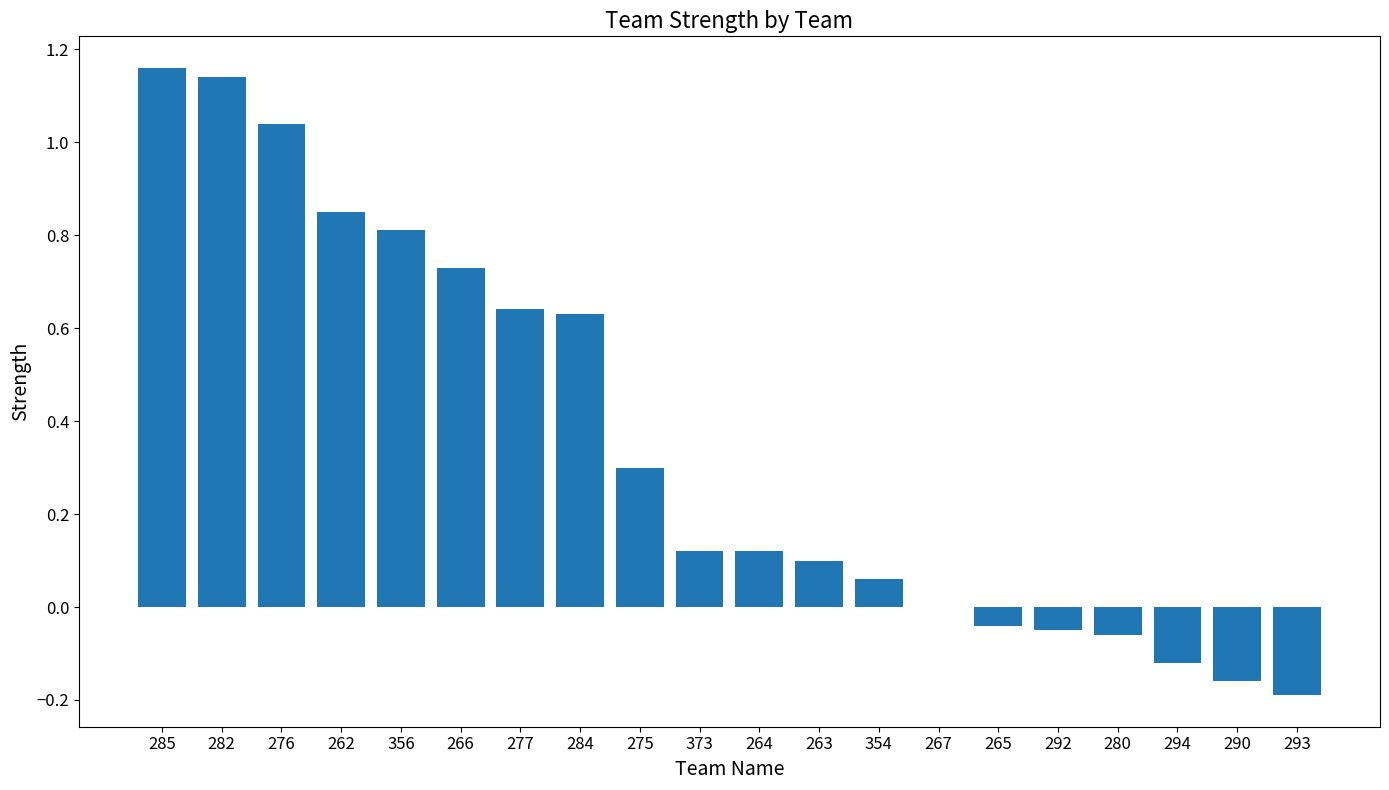

What is the change in value from 275 to 290?

-0.5